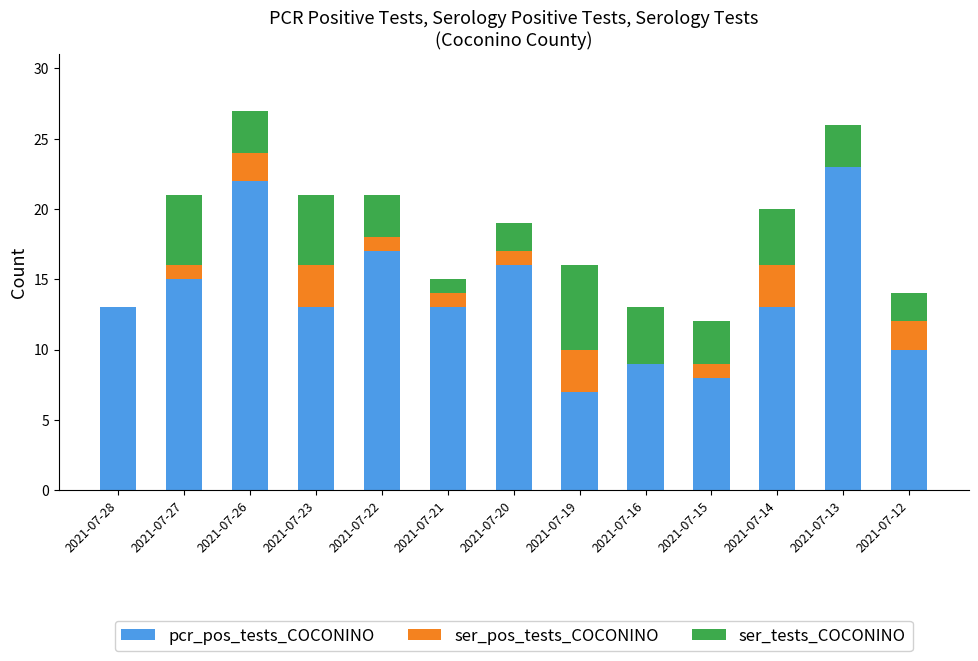

What are all the series names shown in the legend?

pcr_pos_tests_COCONINO, ser_pos_tests_COCONINO, ser_tests_COCONINO